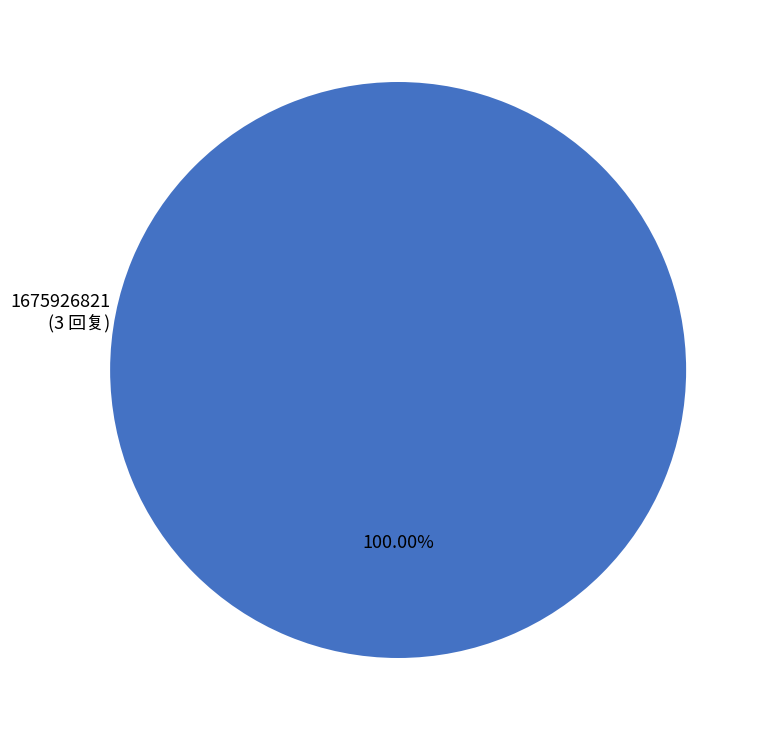

Rank the categories by value from highest to lowest.

1675926821